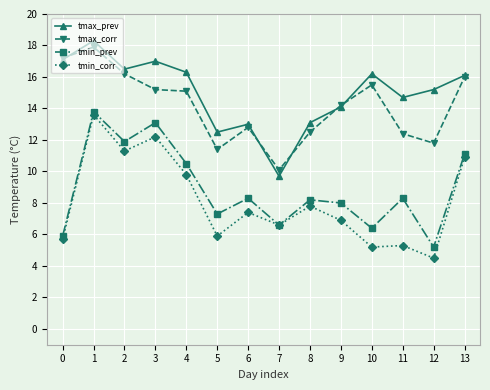

The value of tmax_prev at 5 is 12.5. True or false?

True